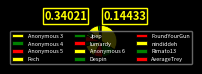

To the nearest percent, what is the difference between the largest and smallest slice percentages?

30%